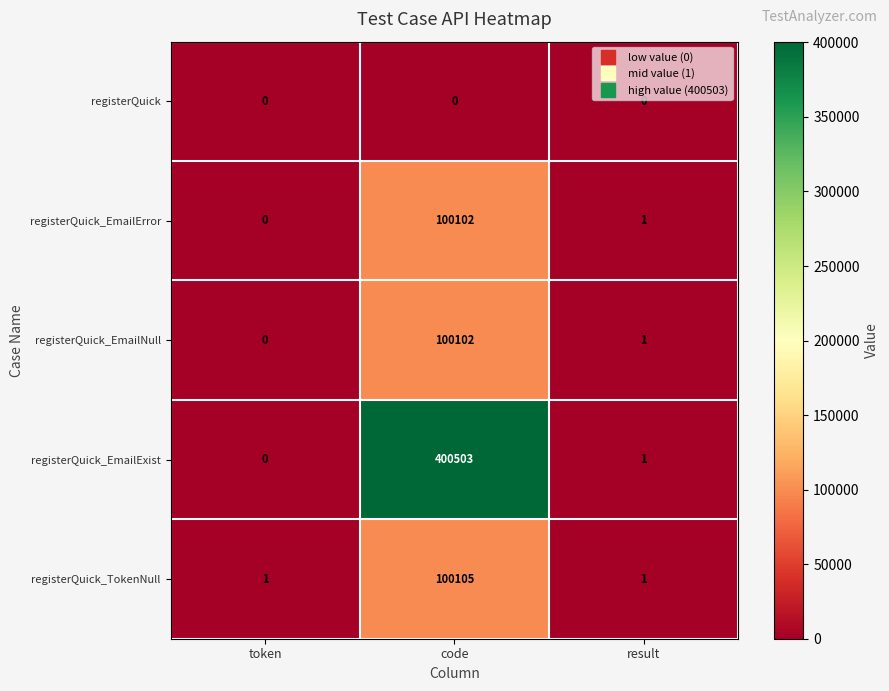

What is the total value across all series at result?

4